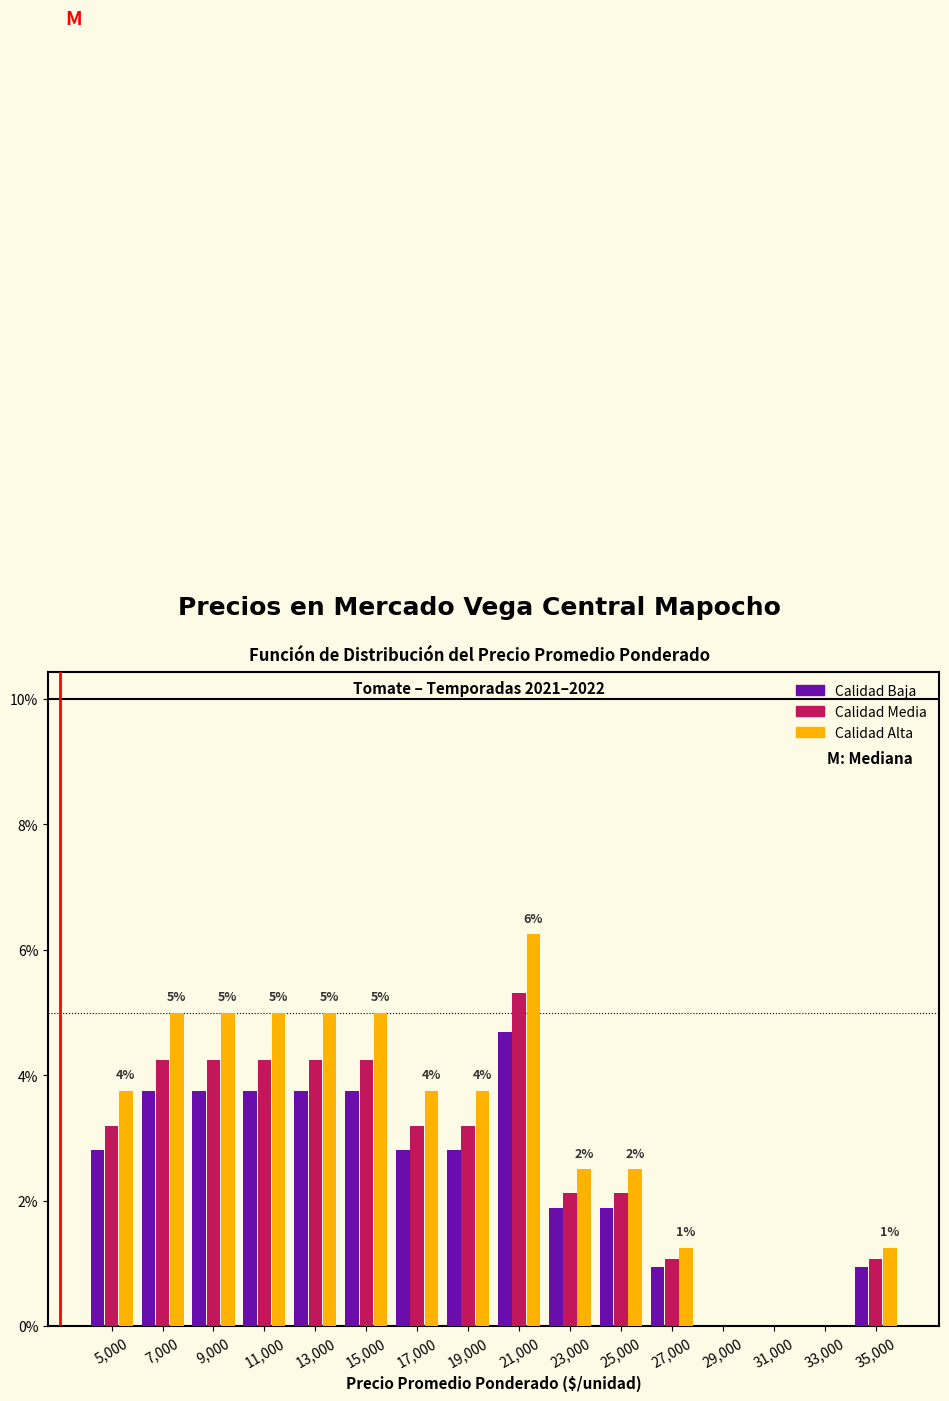

In the Calidad Media series, which range on the x-axis has the tallest bar?

20000 to 22000